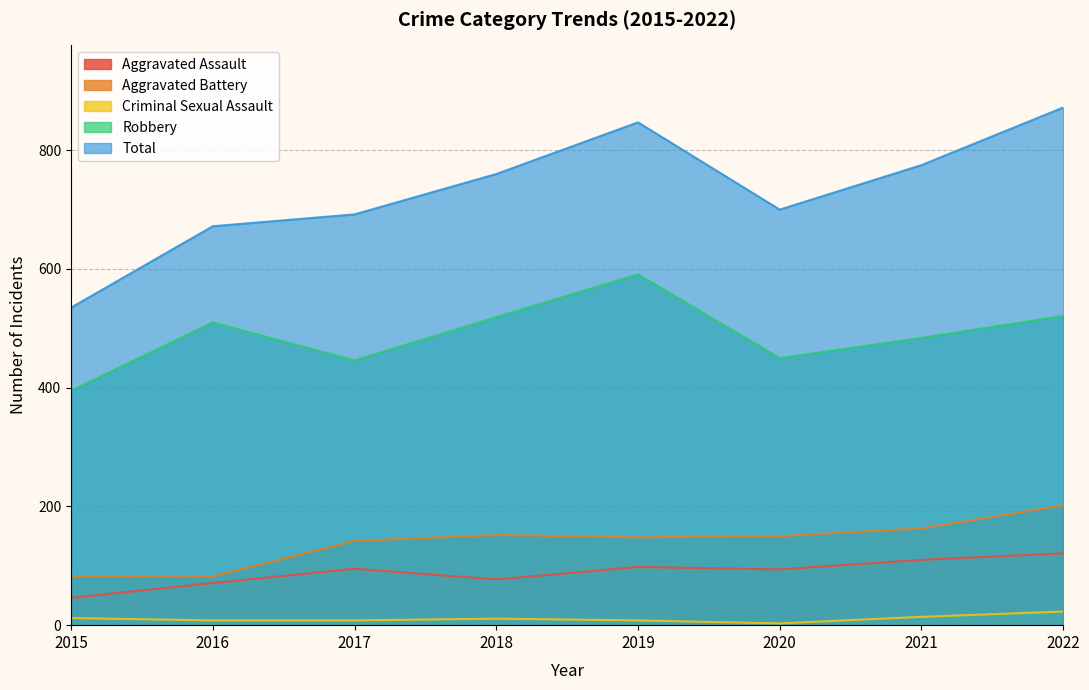

Is the value of Robbery at 2022 greater than the value of Aggravated Battery at 2019?

Yes